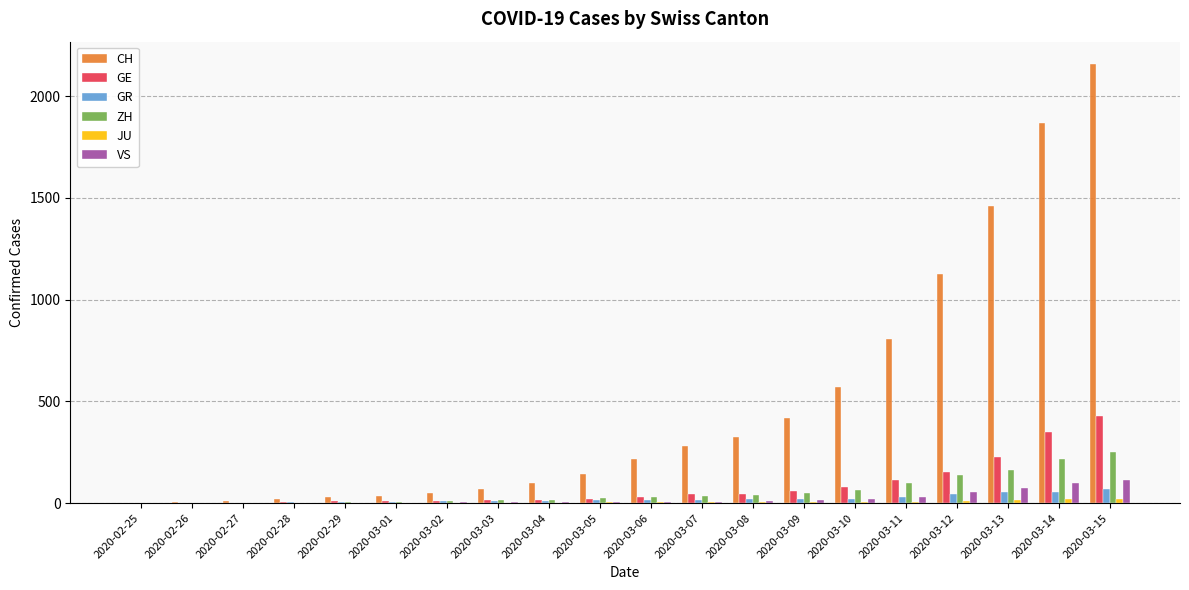

Count the number of categories in the chart.

20